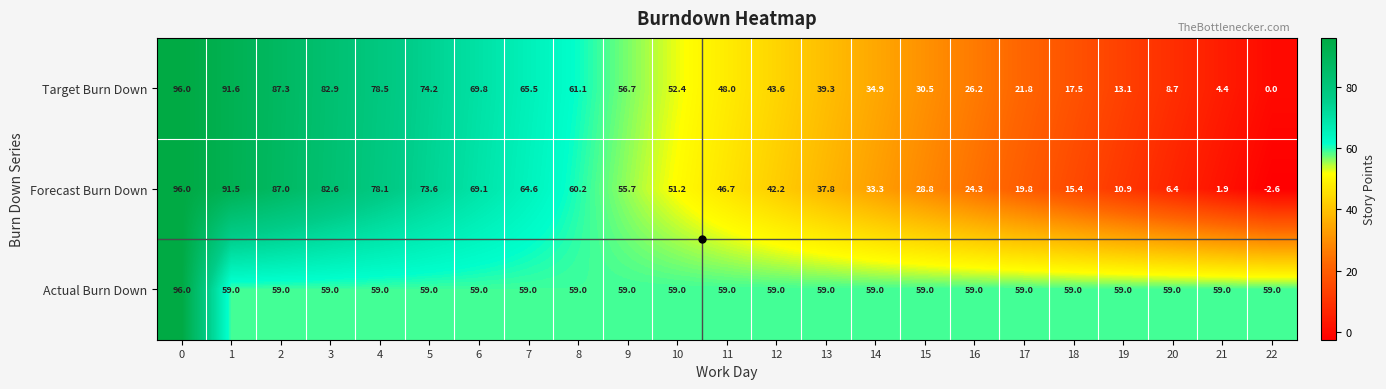

How many series are shown in this chart?

3